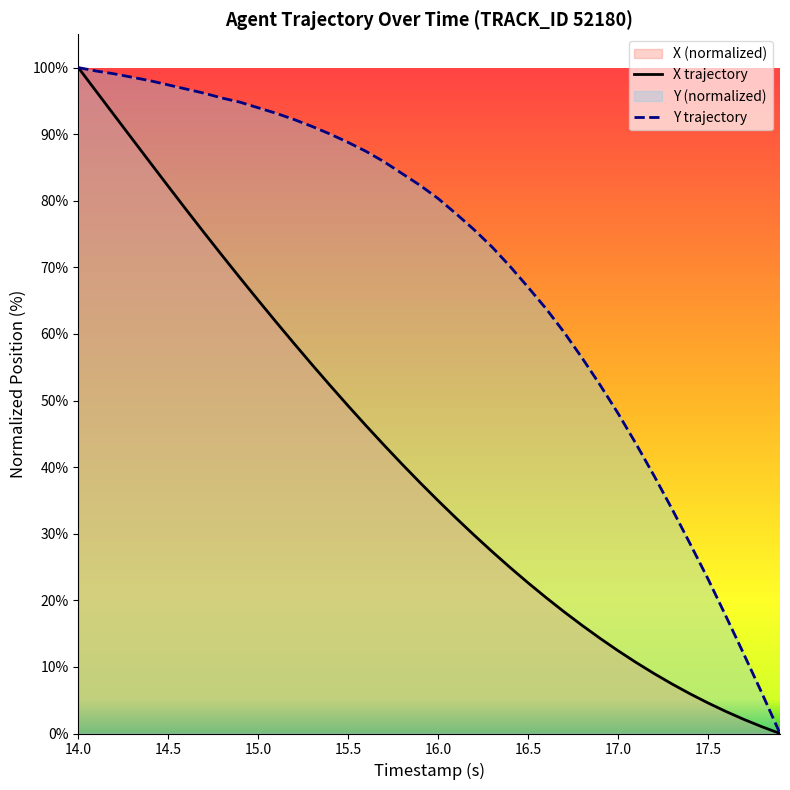

Where does the X series first go above 37?

14.0